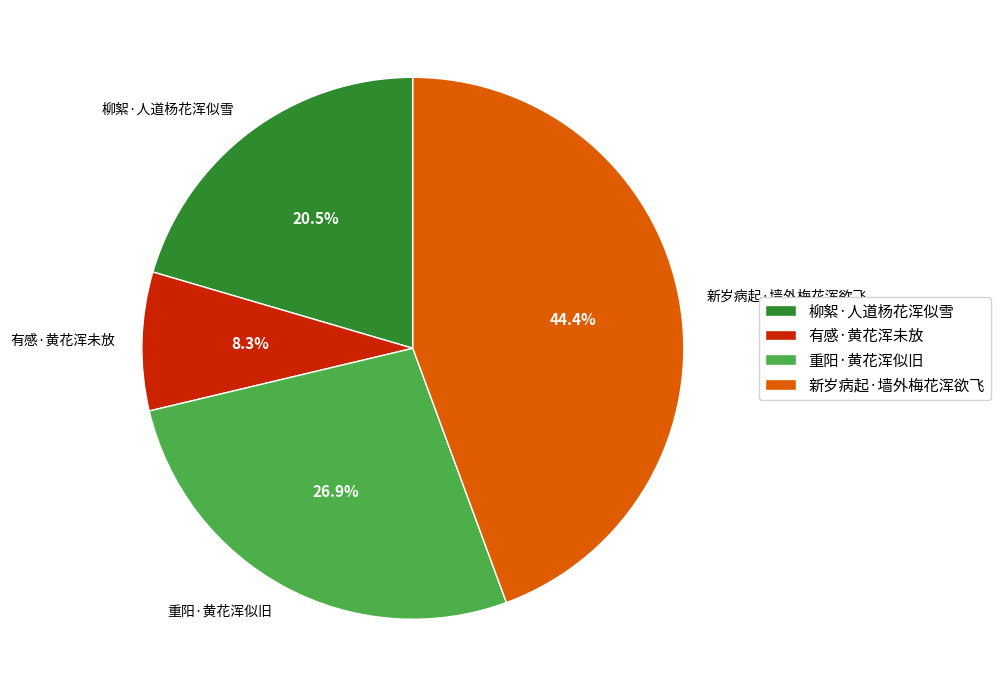

How many segments does this pie chart have?

4